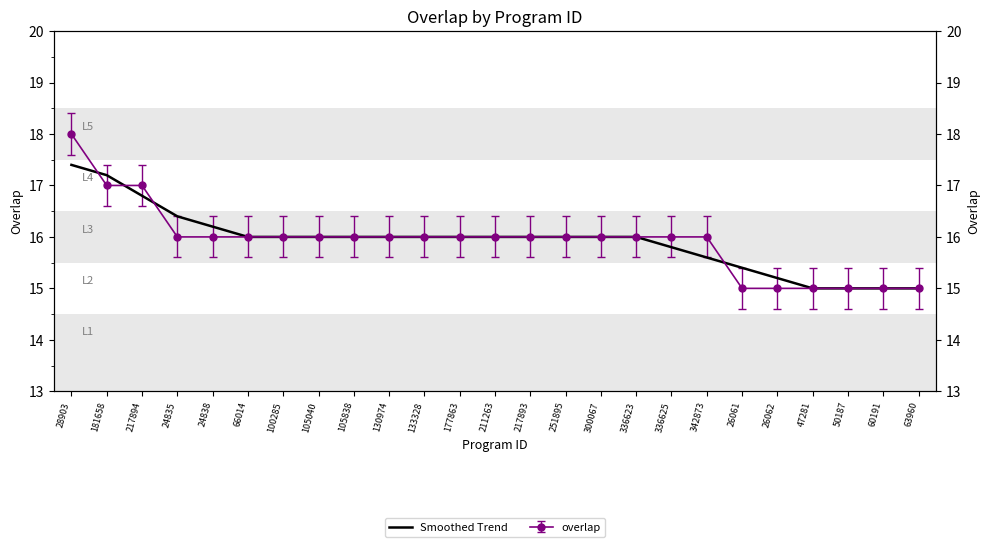

What is the label of the 11th point from the left?

133328